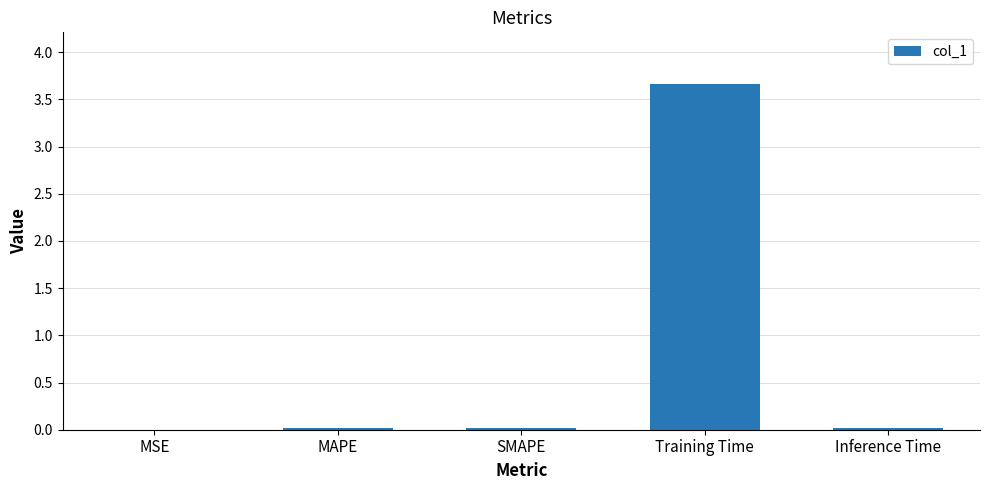

What is the average value?

0.7